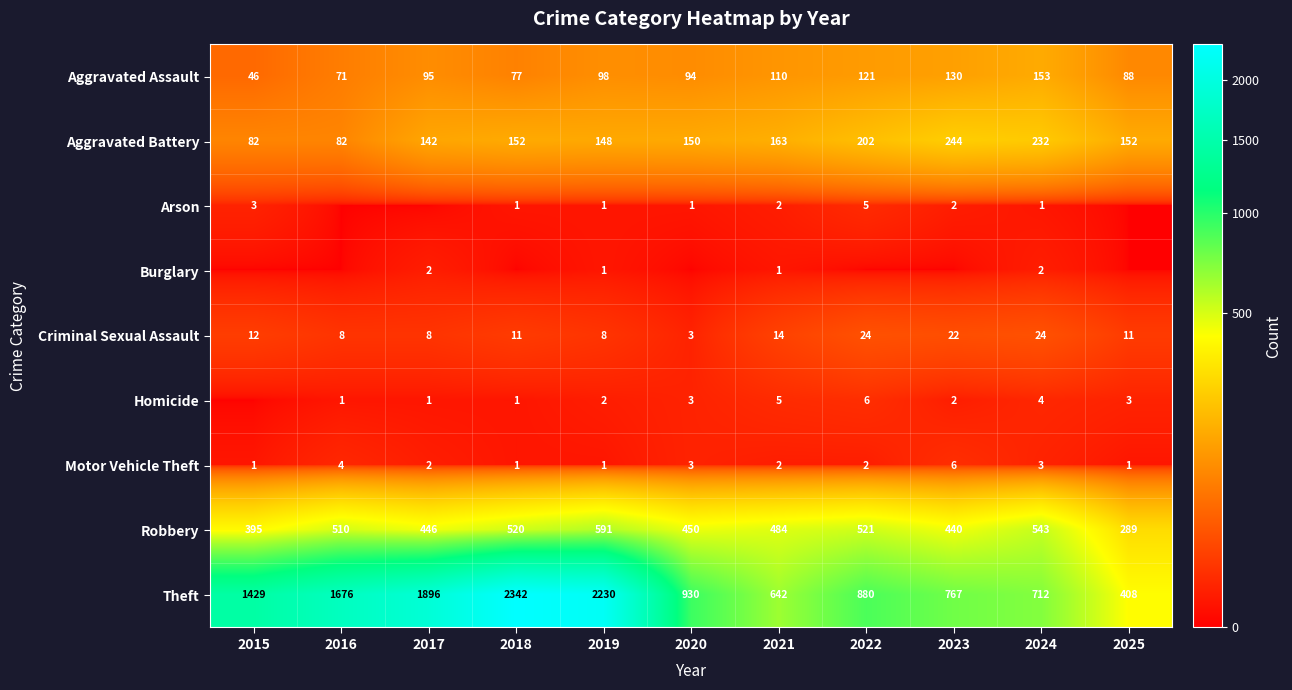

How many Motor Vehicle Theft values are between 1 and 3?

9